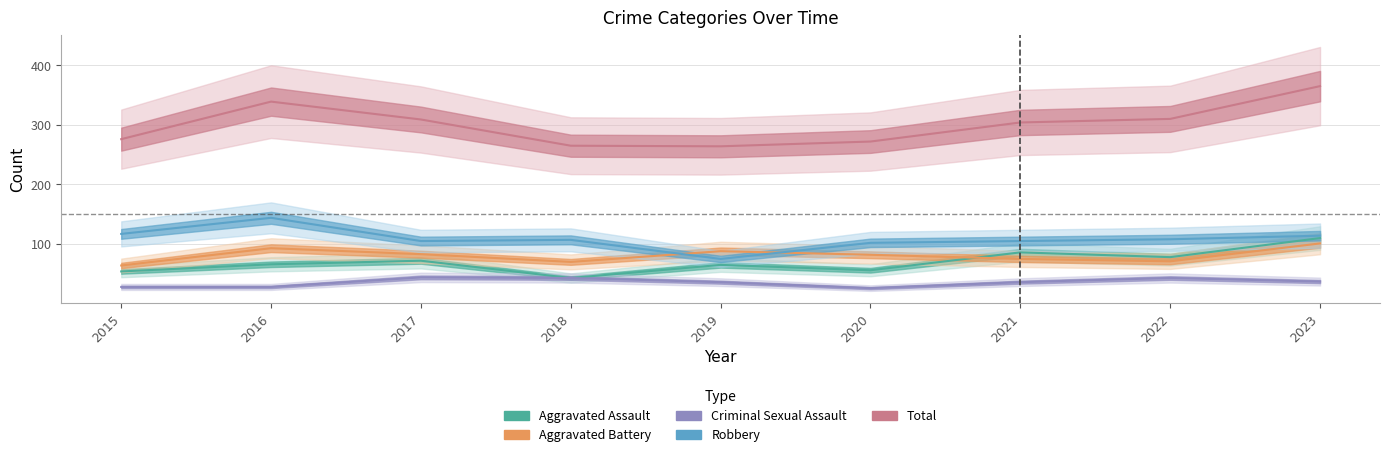

Where is Robbery nearest to the value 109?

2022